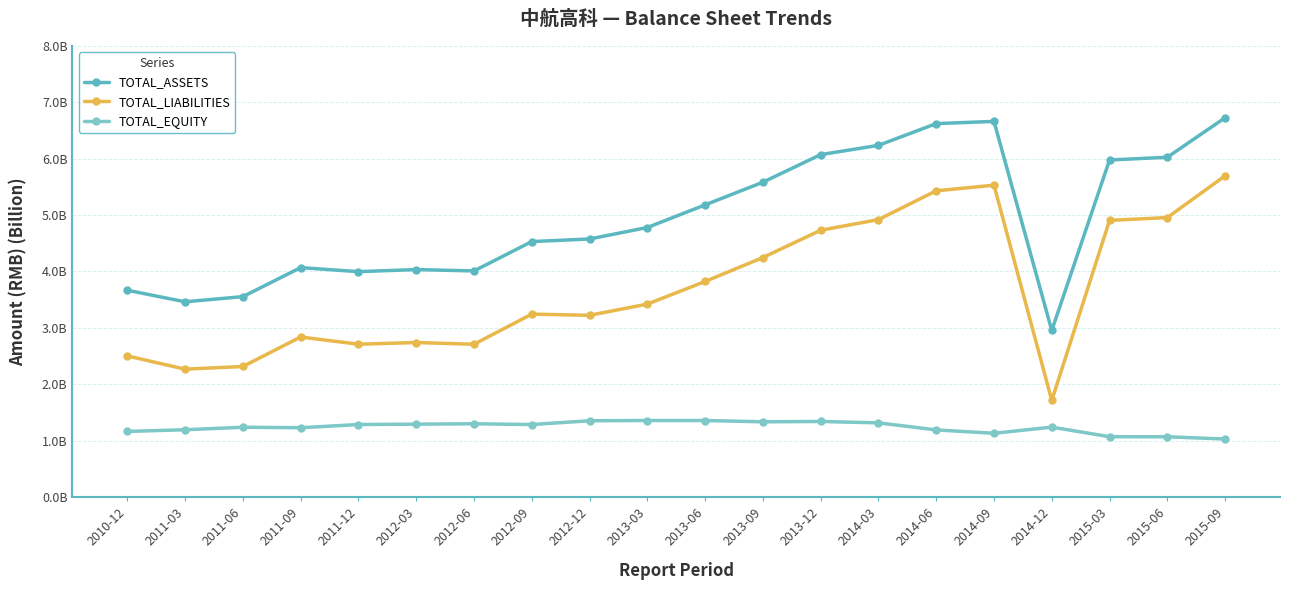

What is the sum of all TOTAL_ASSETS values?

98.7